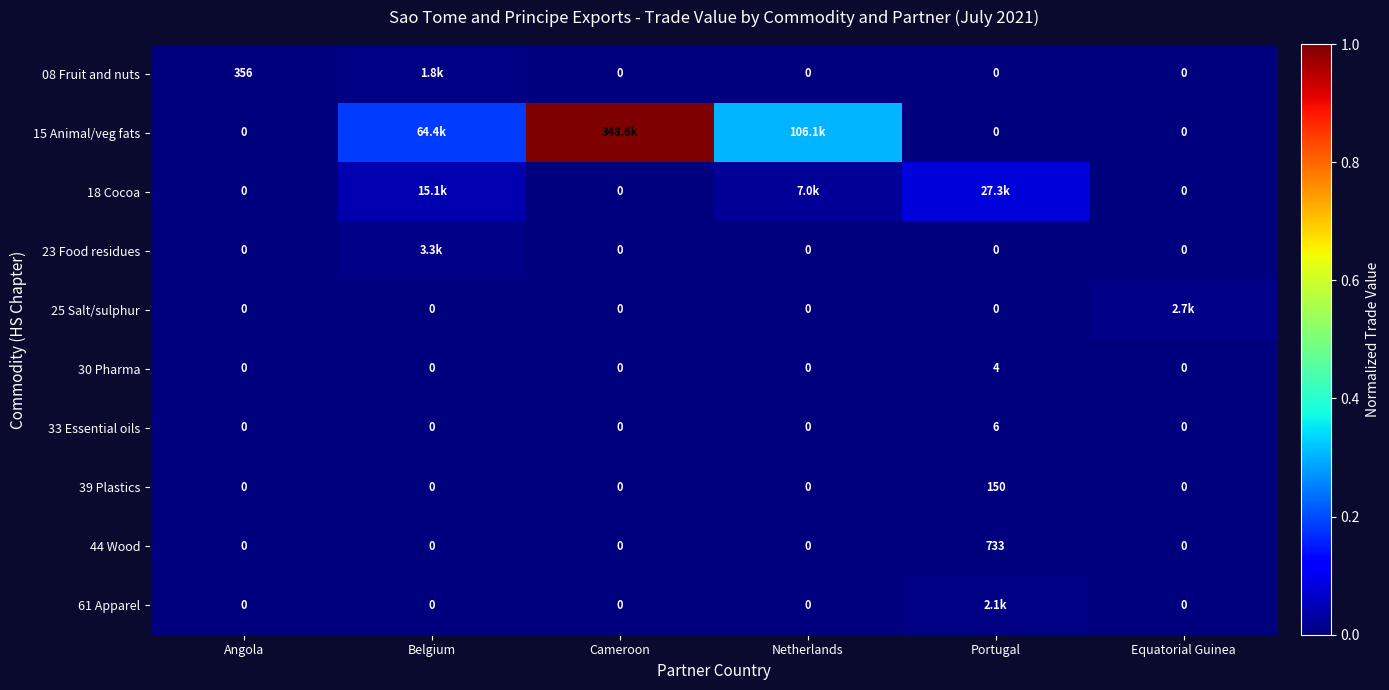

Which series has the largest range (max minus min)?

15 Animal/veg fats